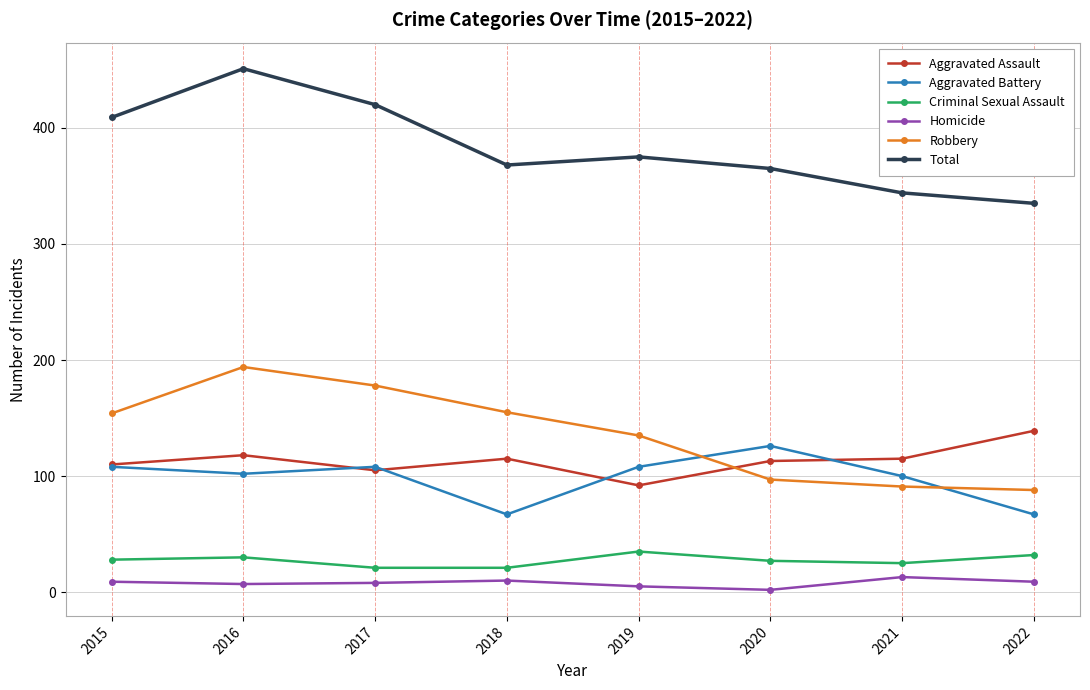

At which category is the sum across all series the highest?

2016